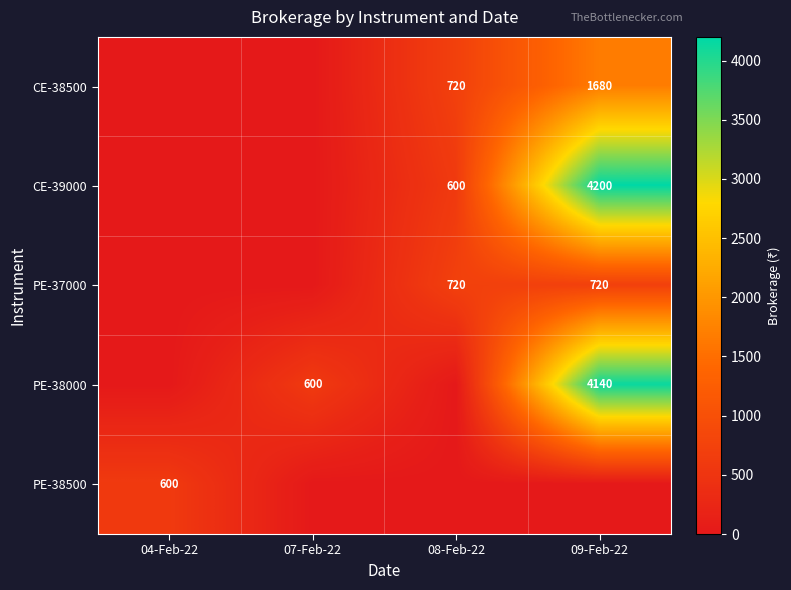

True or false: CE-39000 has a value of 4200 at 09-Feb-22.

True